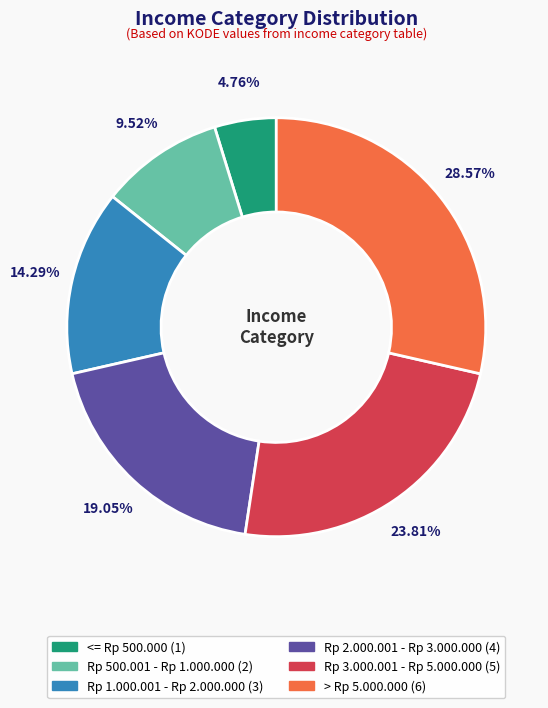

How many segments does this pie chart have?

6